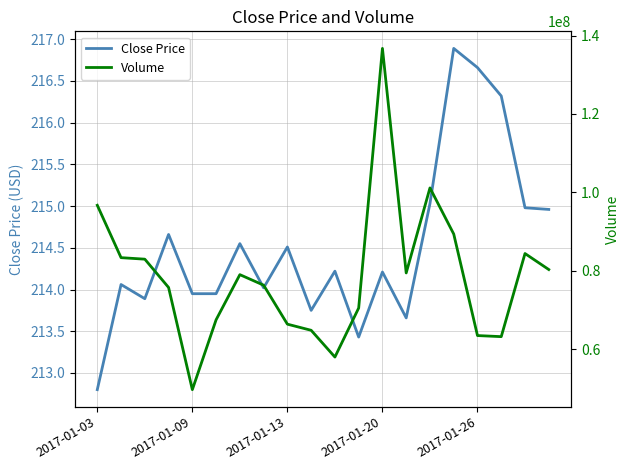

The Close Price series shows 114.8 at 2017-01-09. True or false?

False